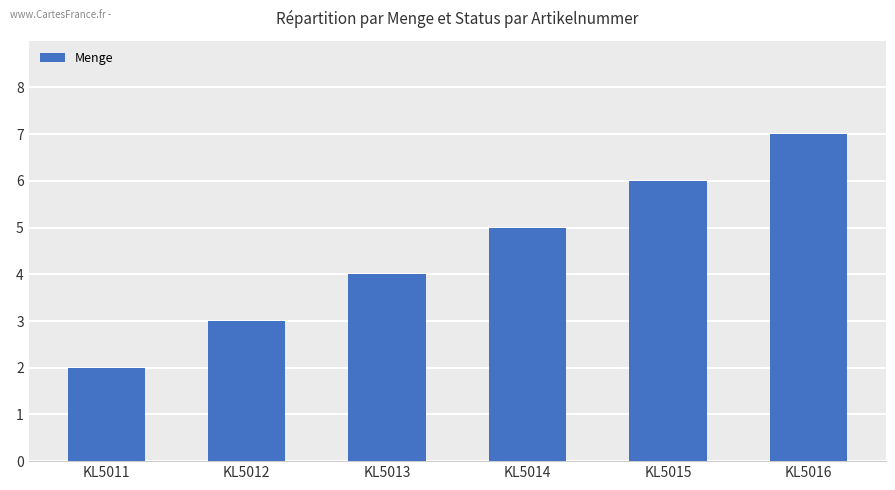

What is the approximate value at KL5011?

2